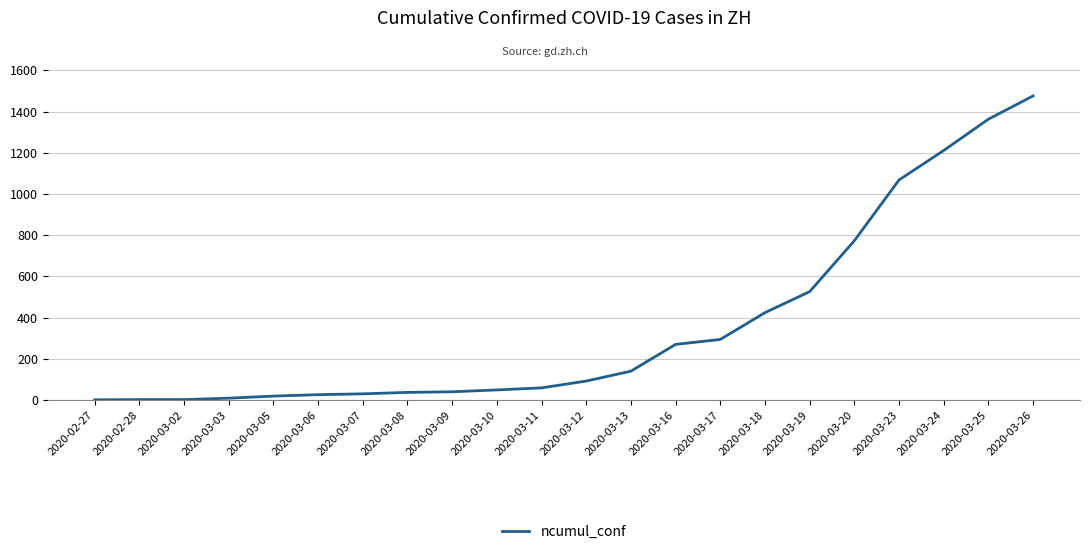

Does the chart have visible grid lines?

Yes